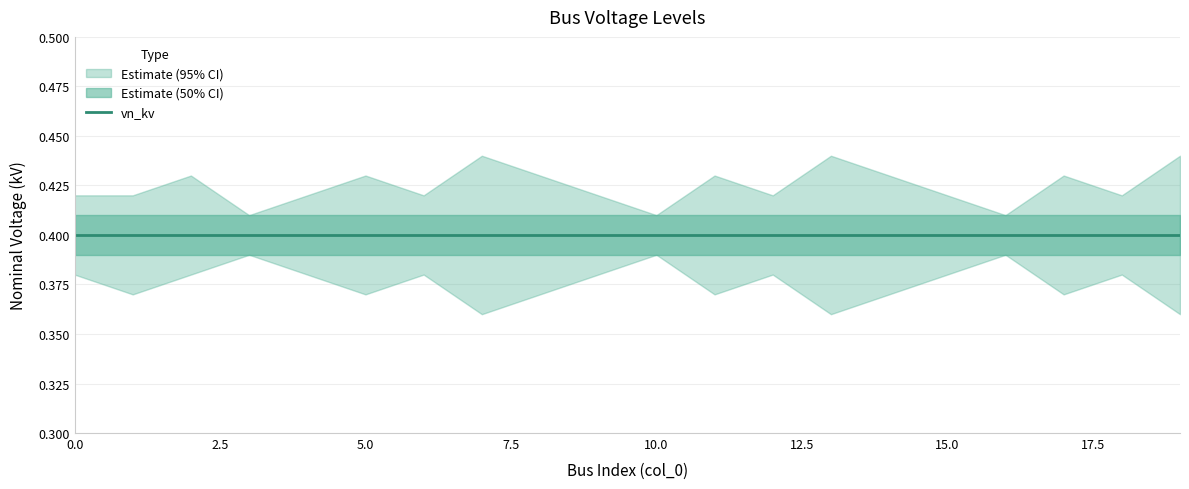

What value does the vn_kv series have at 12?

0.4